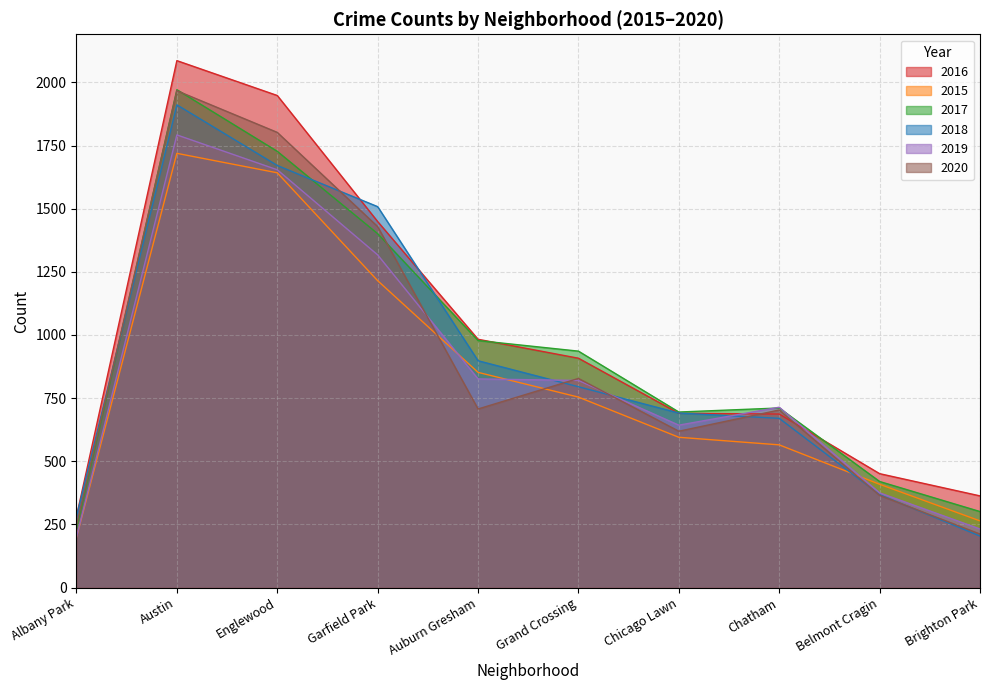

How many interior local valleys does the 2017 series have?

1